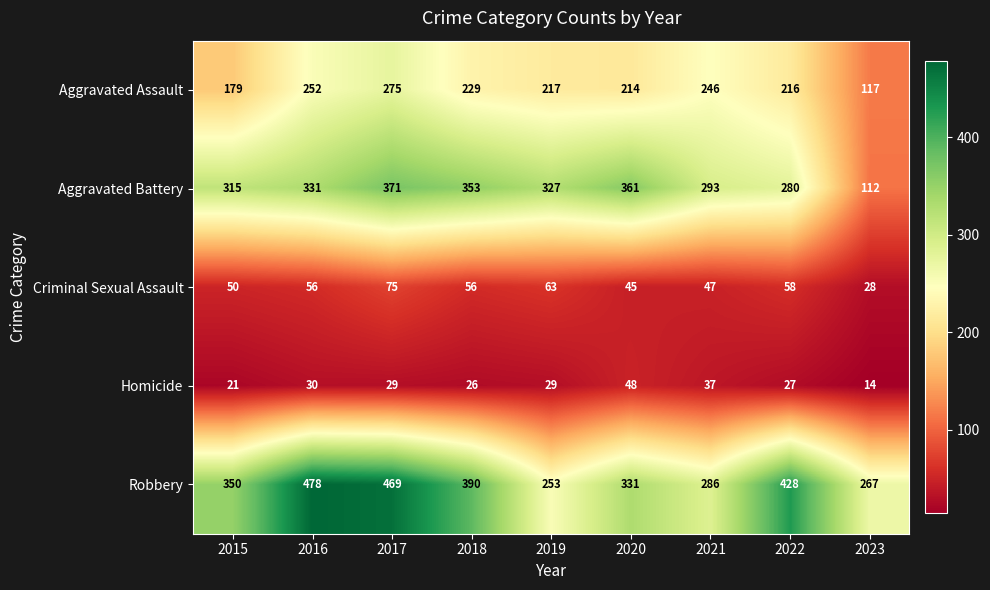

Rank the series at 2015 from highest to lowest value.

Robbery, Aggravated Battery, Aggravated Assault, Criminal Sexual Assault, Homicide